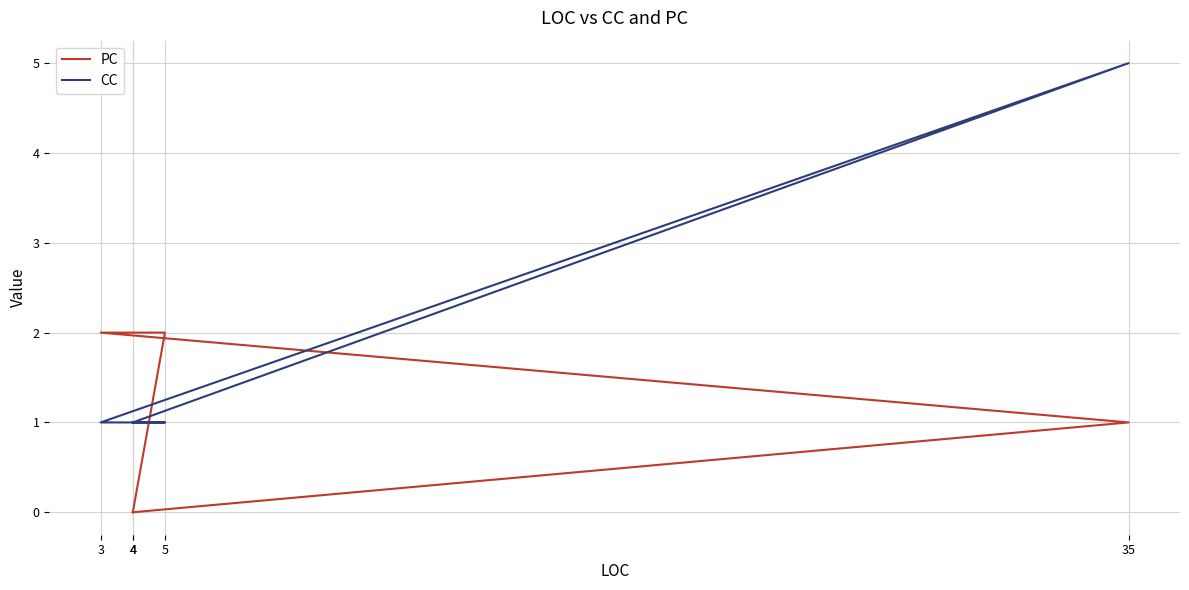

List the series in order of their overall mean, lowest first.

PC, CC